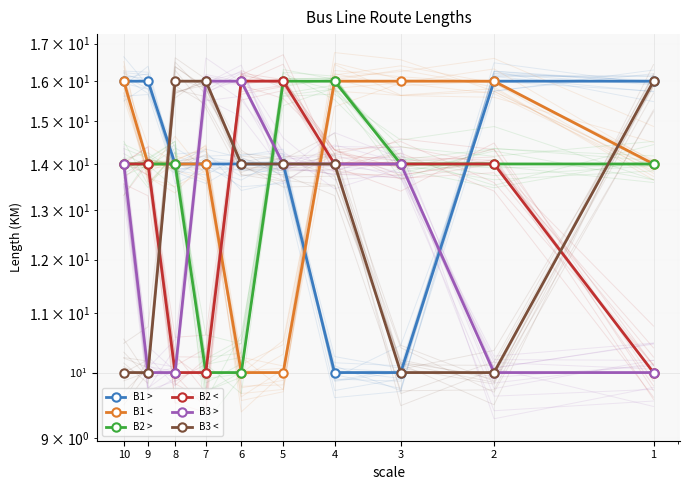

What is the spread (max minus min) of values at 6?

6